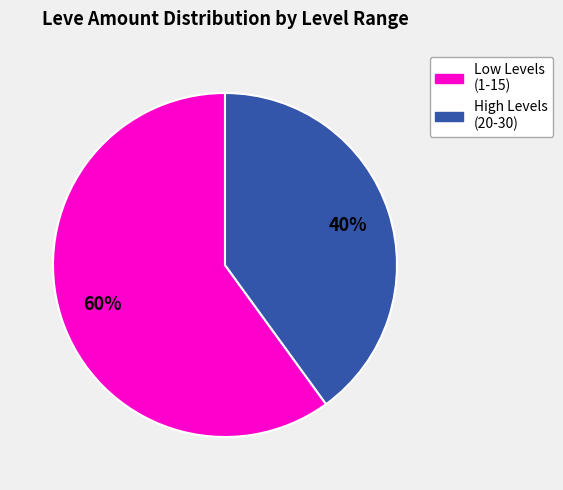

Is there a majority slice in this chart?

Yes